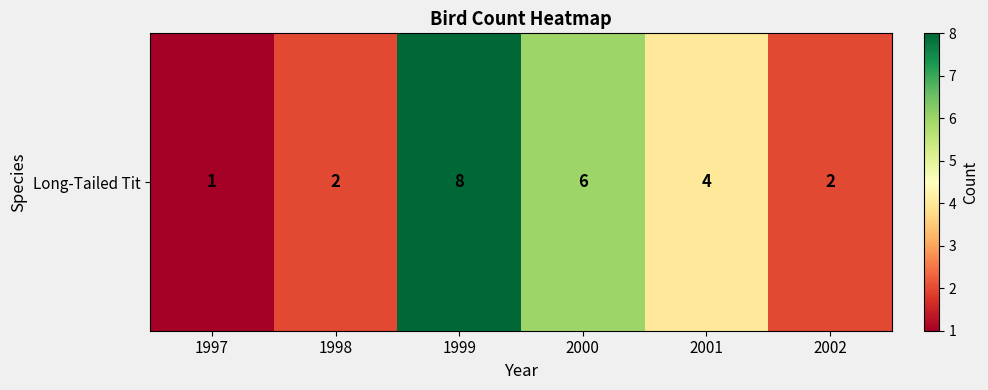

Count the number of values greater than 4.

2